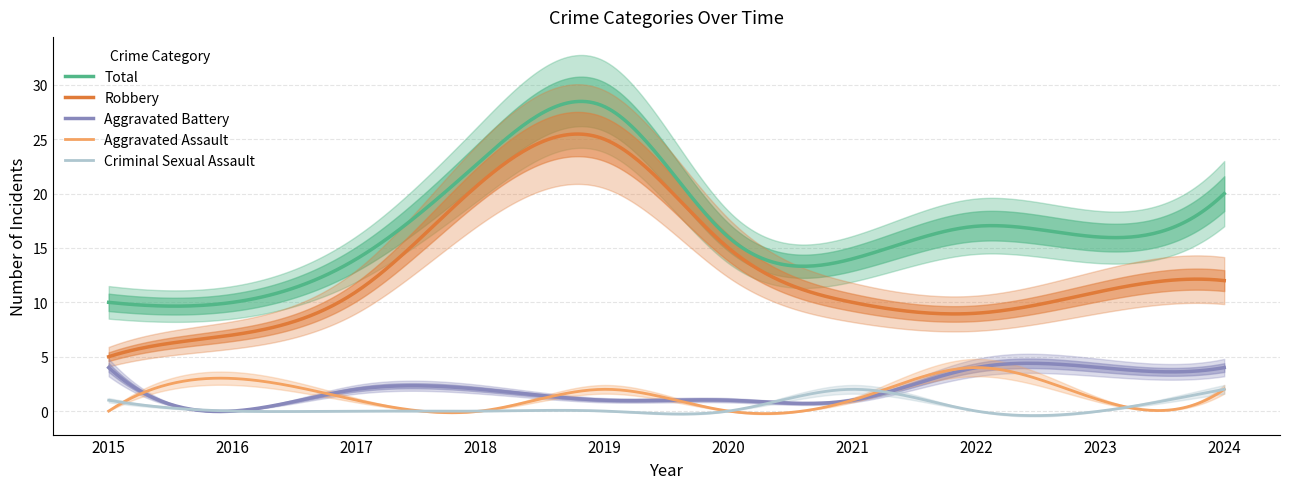

Reading left to right, what are all the values shown in this chart?

Total: 2015=10	2016=10	2017=14	2018=23	2019=28	2020=16	2021=14	2022=17	2023=16	2024=20
Robbery: 2015=5	2016=7	2017=11	2018=21	2019=25	2020=15	2021=10	2022=9	2023=11	2024=12
Aggravated Battery: 2015=4	2016=0	2017=2	2018=2	2019=1	2020=1	2021=1	2022=4	2023=4	2024=4
Aggravated Assault: 2015=0	2016=3	2017=1	2018=0	2019=2	2020=0	2021=1	2022=4	2023=1	2024=2
Criminal Sexual Assault: 2015=1	2016=0	2017=0	2018=0	2019=0	2020=0	2021=2	2022=0	2023=0	2024=2